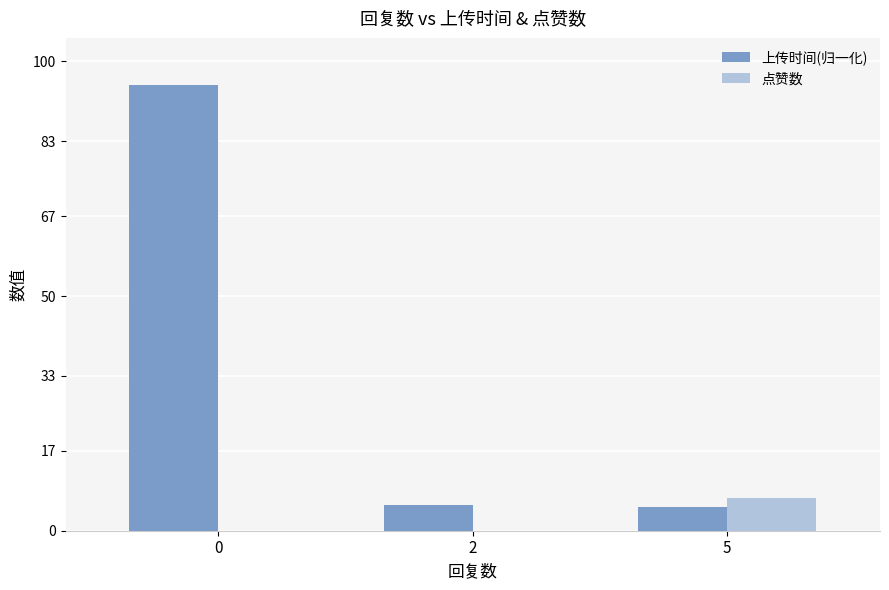

The 上传时间(归一化) series shows 95.0 at 0. True or false?

True